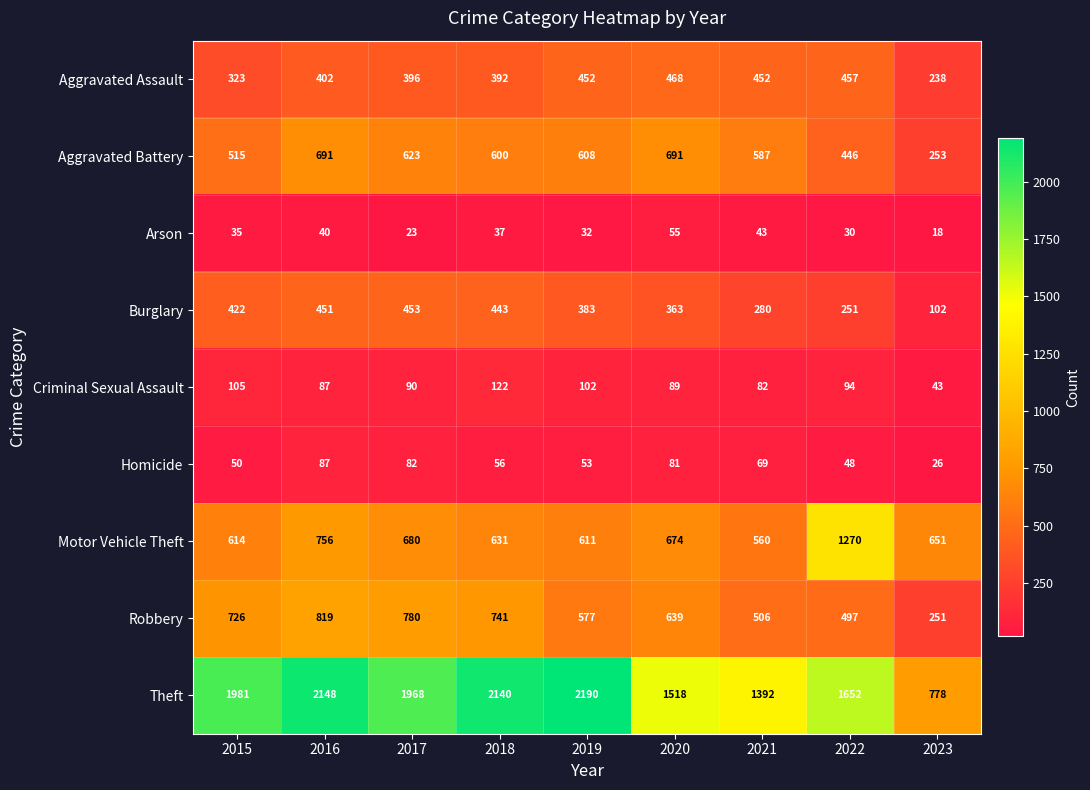

The value of Theft at 2020 is 1518. True or false?

True